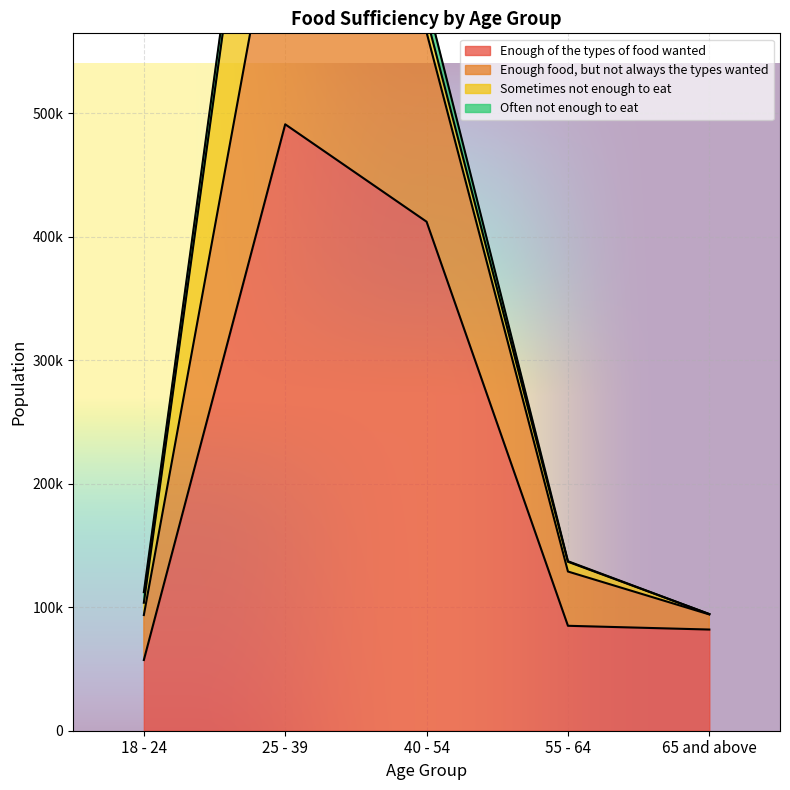

Which category has the lowest value in the Enough food, but not always the types wanted series?

65 and above